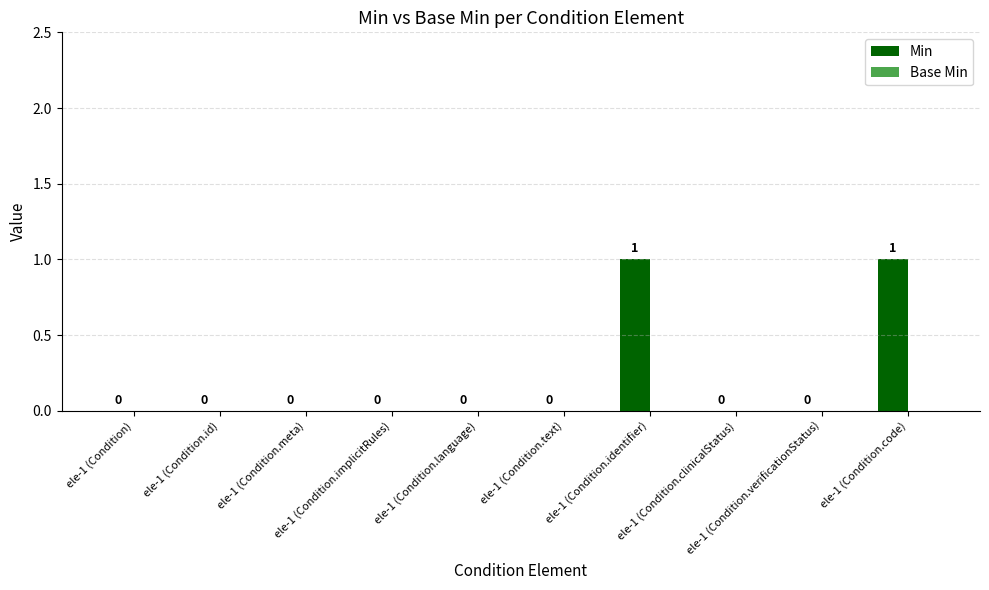

What is the greatest value displayed?

1